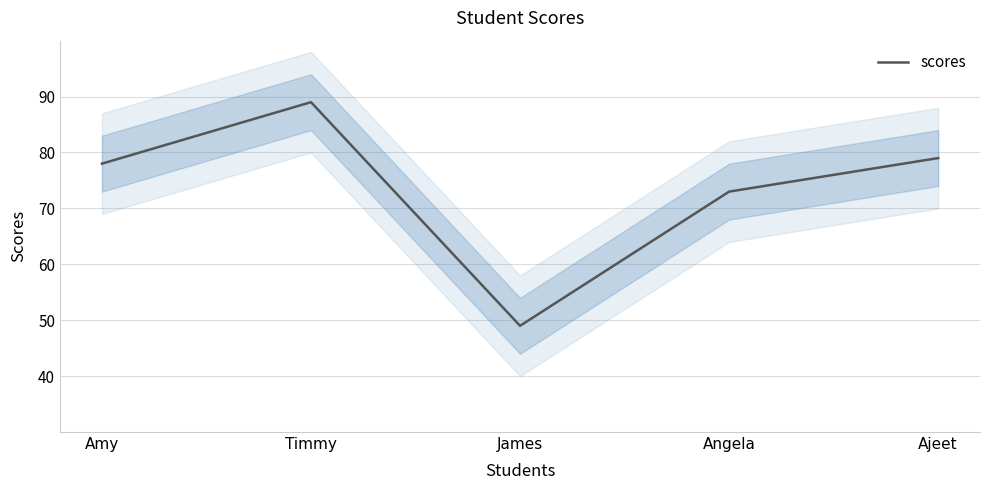

Is this an area chart (filled region under the line)?

No